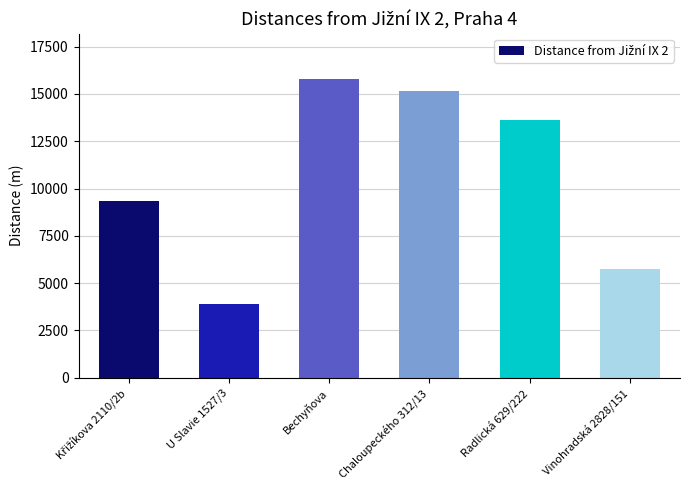

Reading left to right, what are all the values shown in this chart?

9344	3895	15815	15145	13647	5747